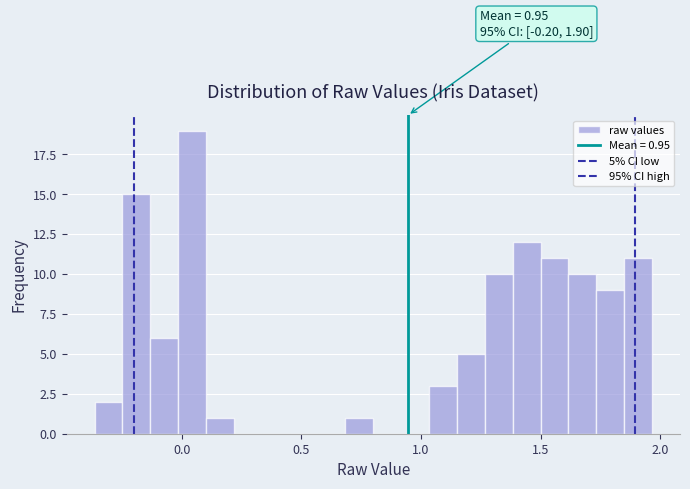

Read against the x-axis, roughly where is the centre of the tallest bar?

0.05